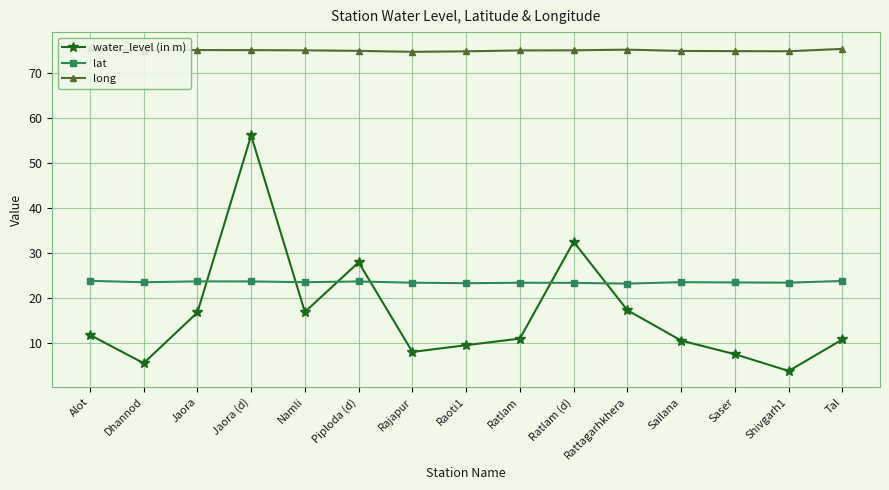

At which category is the sum across all series the highest?

Jaora (d)